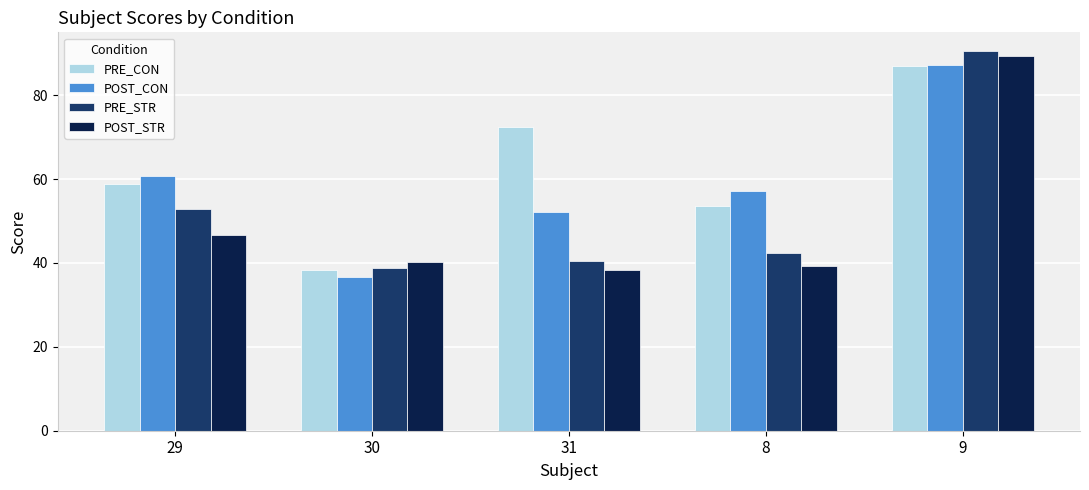

Reading left to right, transcribe all the data shown in this chart.

PRE_CON: 29=58.9	30=38.4	31=72.4	8=53.5	9=87.1
POST_CON: 29=60.7	30=36.8	31=52.1	8=57.1	9=87.1
PRE_STR: 29=52.8	30=38.7	31=40.4	8=42.4	9=90.5
POST_STR: 29=46.8	30=40.3	31=38.3	8=39.3	9=89.3